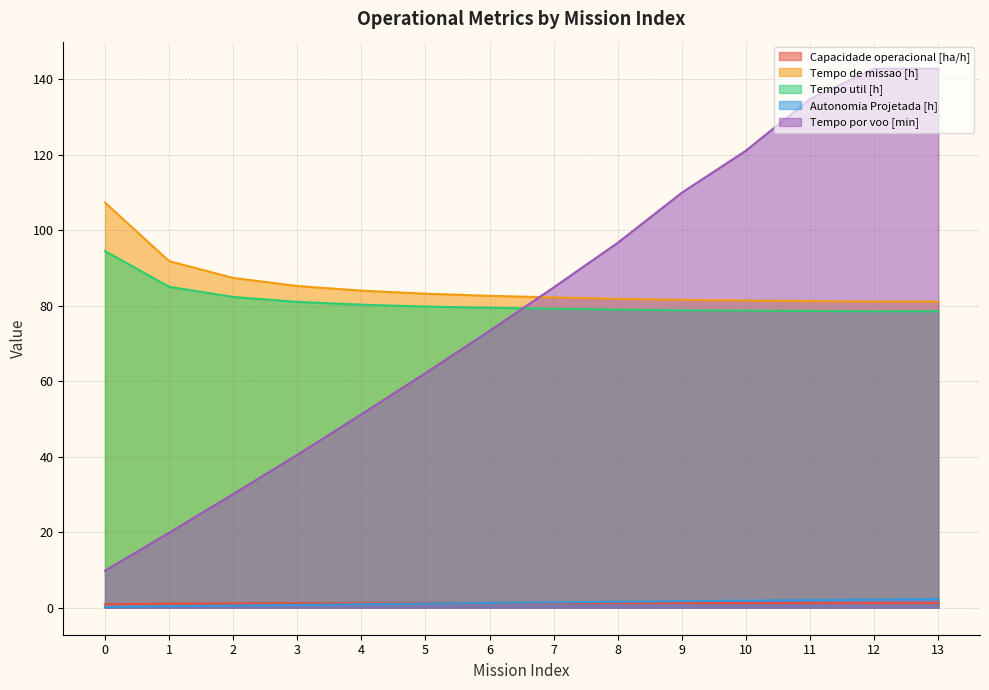

What is the sum of all Tempo util [h] values?

1133.5